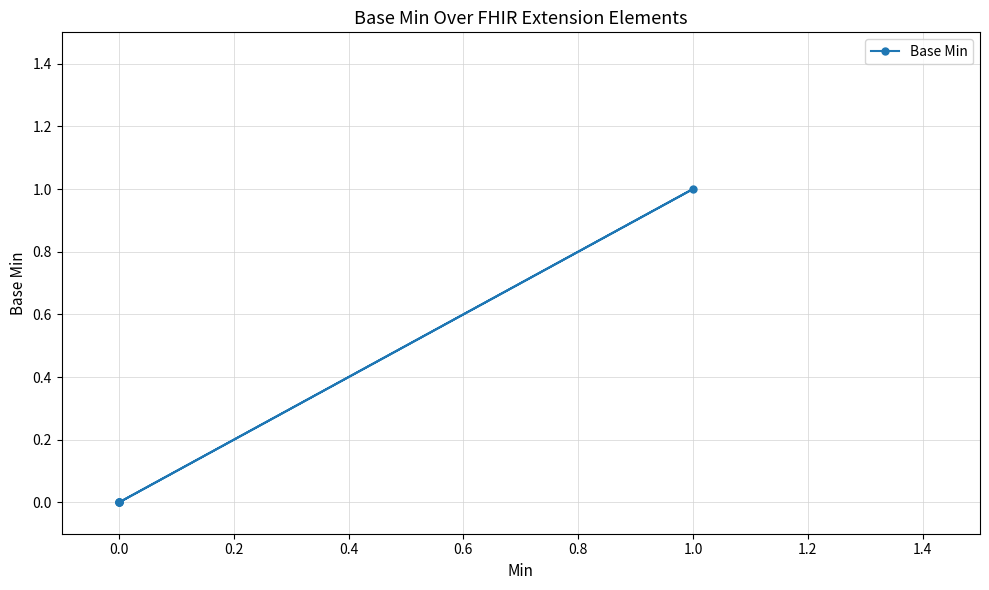

The value at 1.0 is 2. True or false?

False